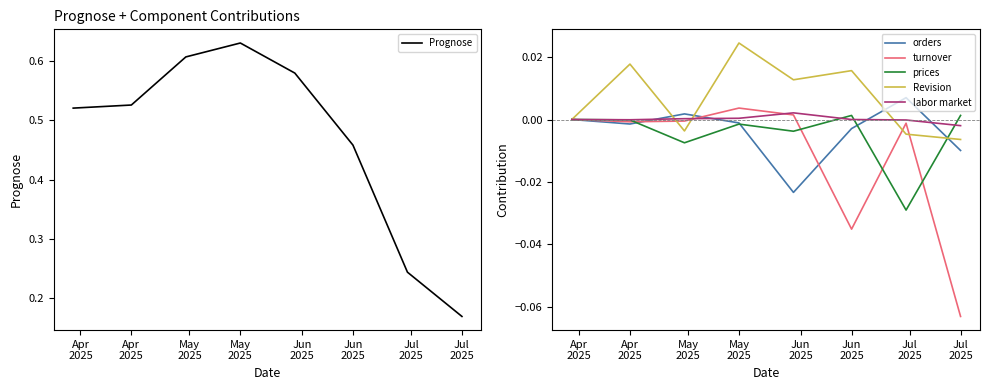

What is the difference between the second highest and minimum values in the Prognose series?

0.4